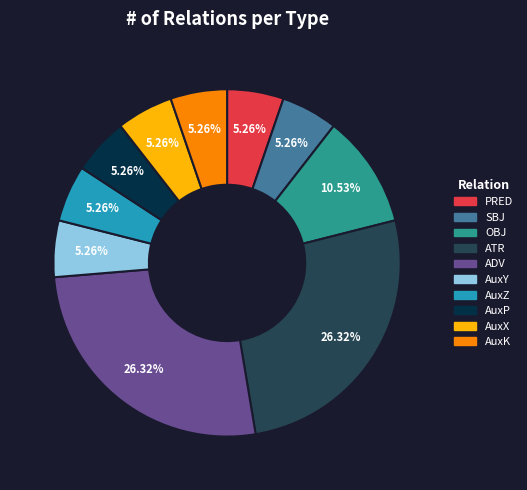

What is the ratio of the value at ATR to the value at AuxX?

5.0